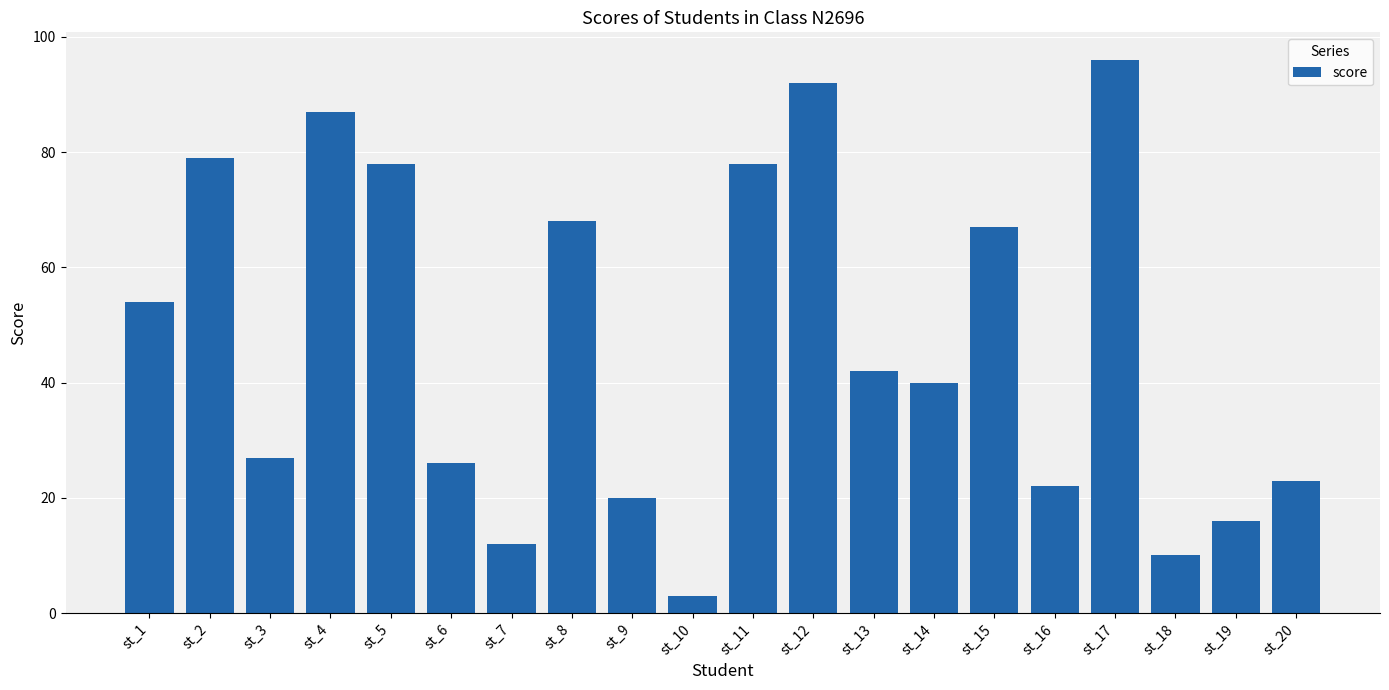

Is it true that the value at st_10 is 3?

True